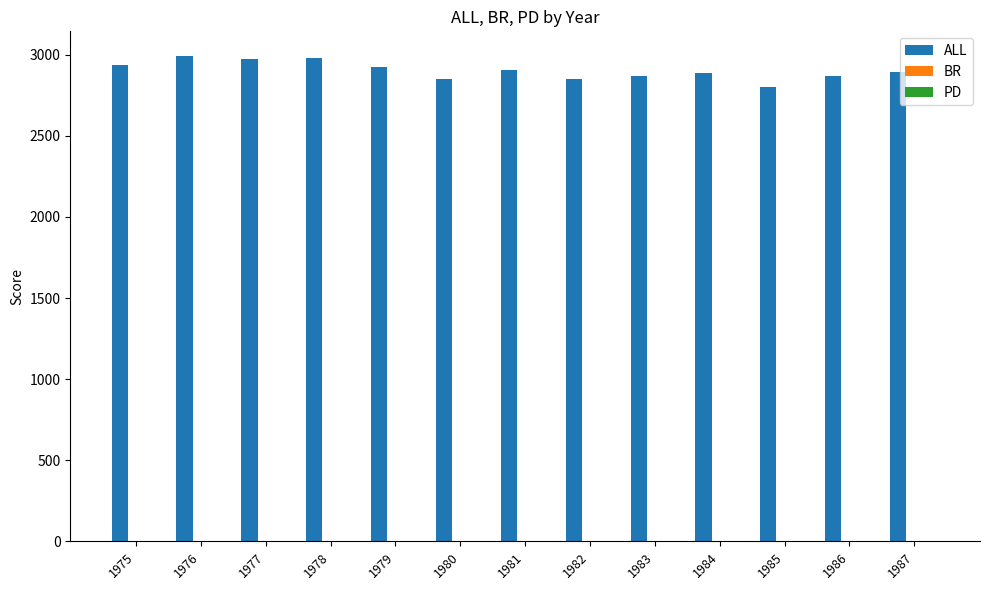

Is it true that ALL equals 2994.0 at 1976?

True